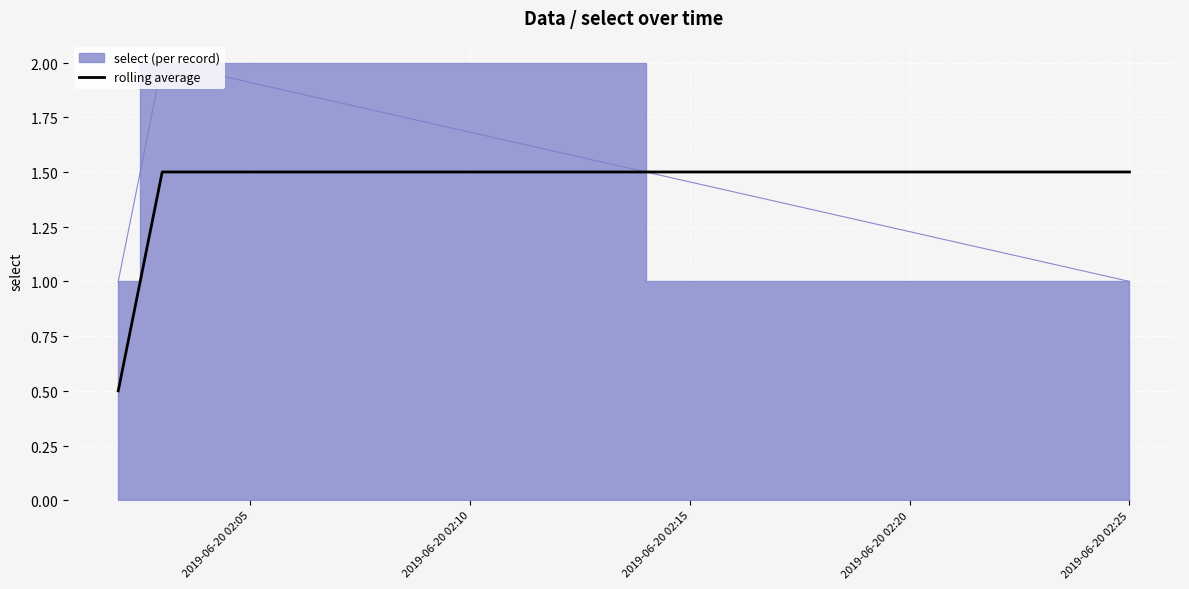

What is the average value?

1.2